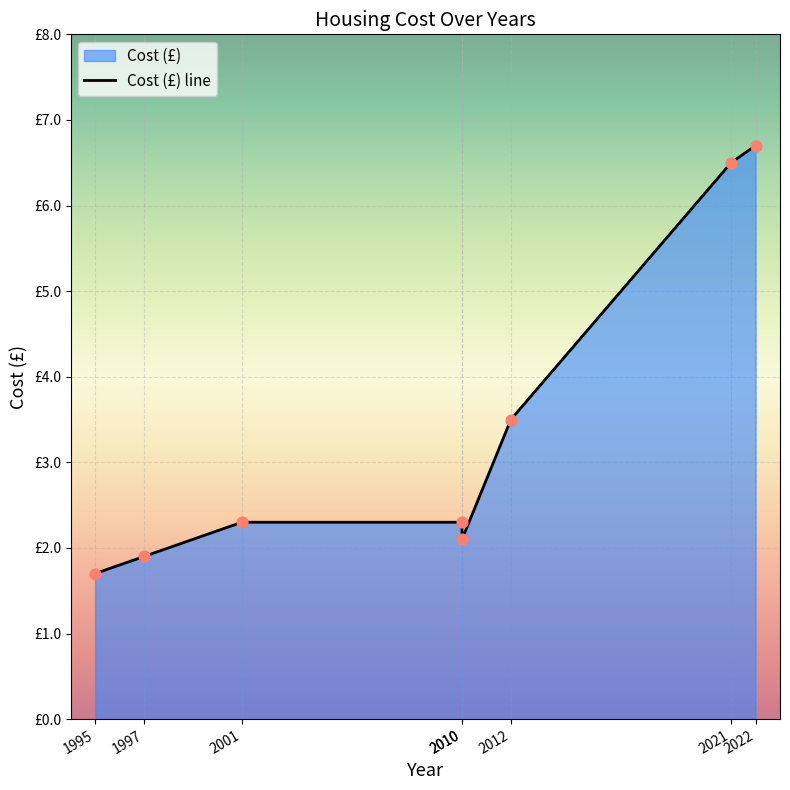

What is the change in value from 1995 to 2022?

+5.0